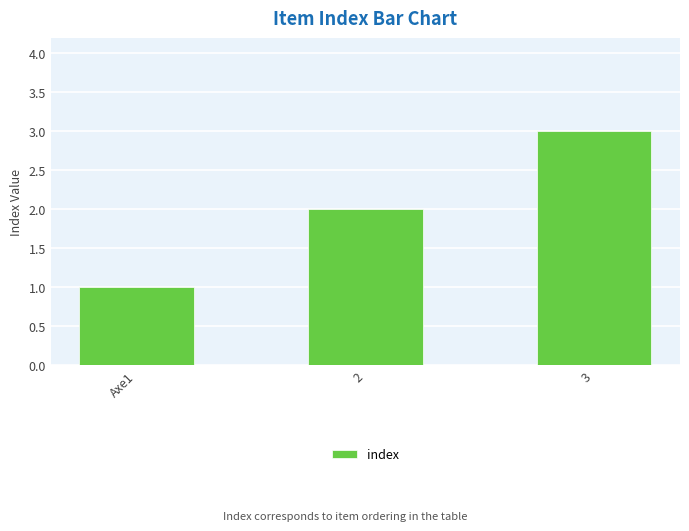

Reading left to right, what are all the values shown in this chart?

Axe1=1	2=2	3=3